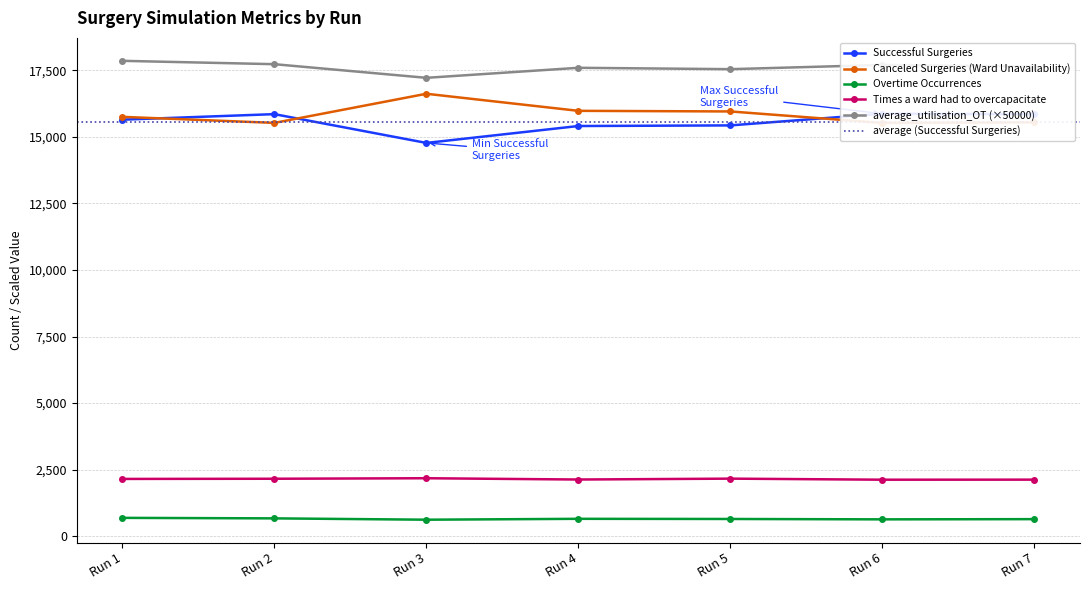

At which category is the sum across all series the highest?

Run 1